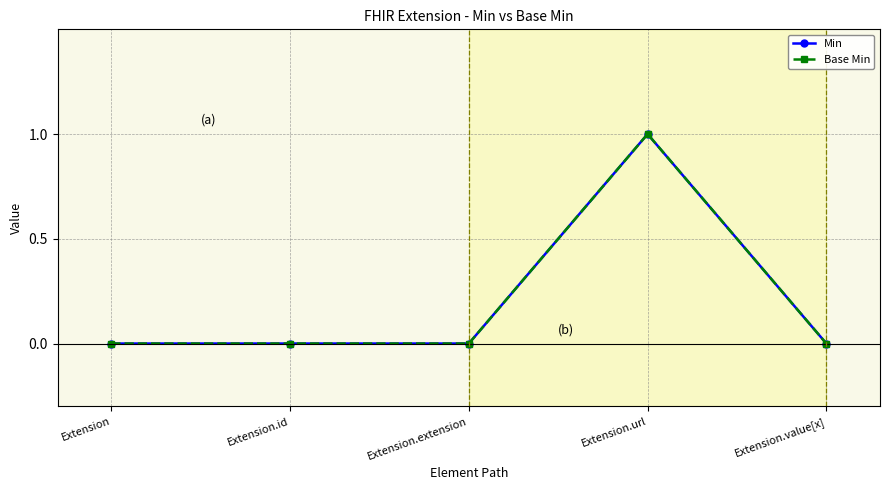

True or false: Base Min and Min intersect in this chart.

False